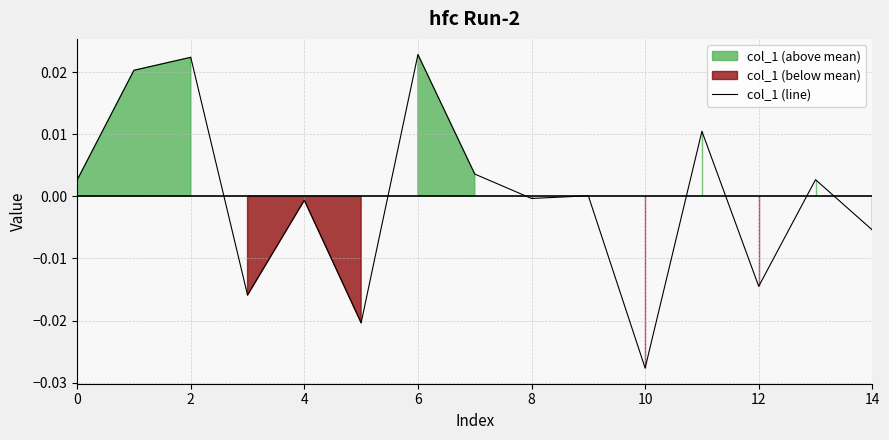

How many negative values are there?

7